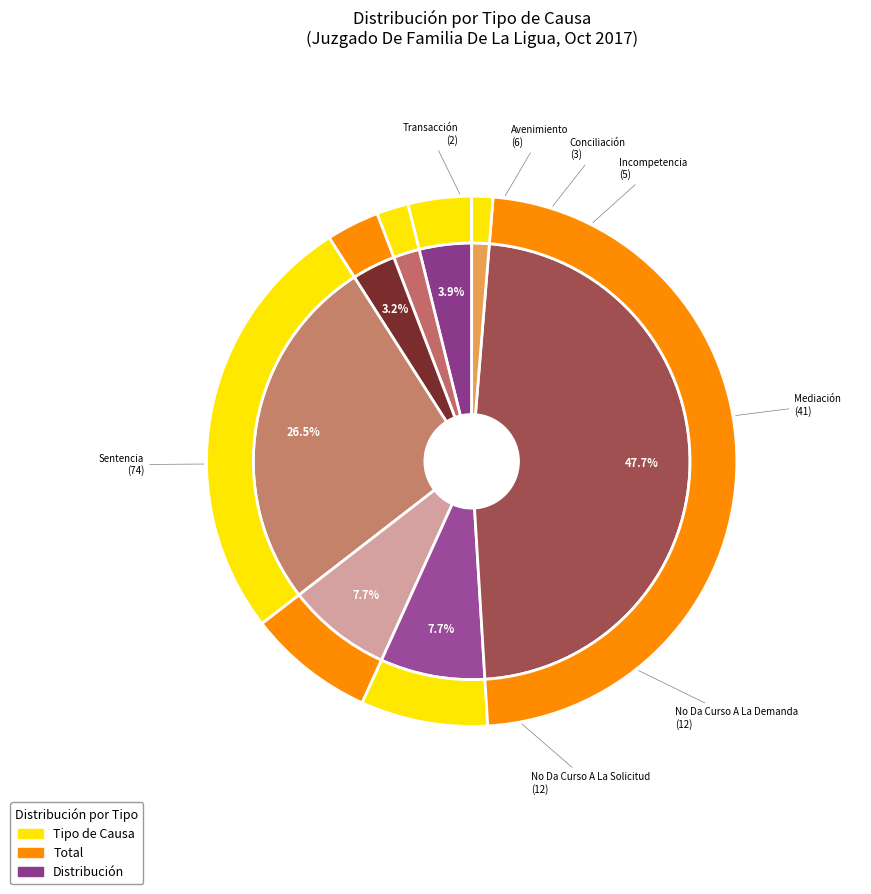

True or false: No Da Curso A La Solicitud accounts for 1% of the total.

False